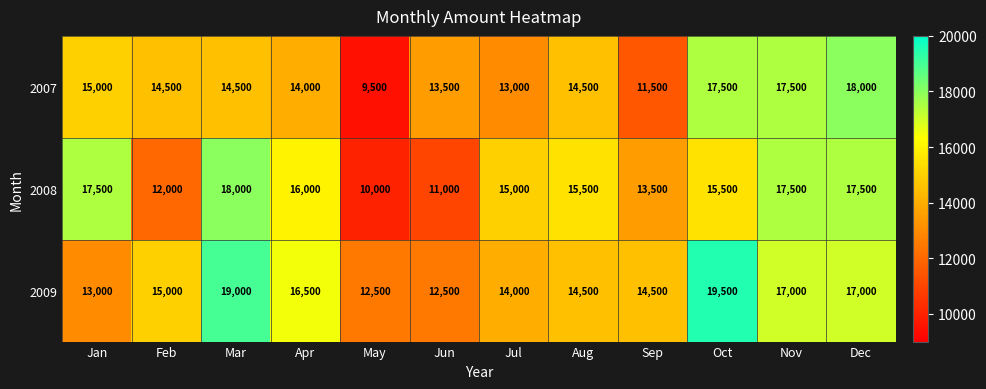

What is the sum of all 2007 values?

173000